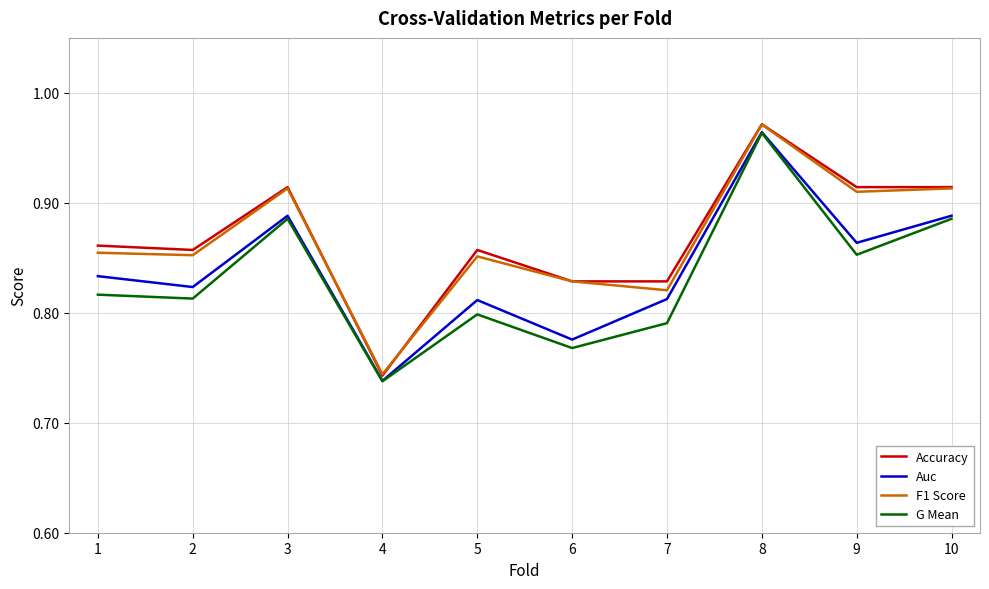

Where is G Mean nearest to the value 0?

4